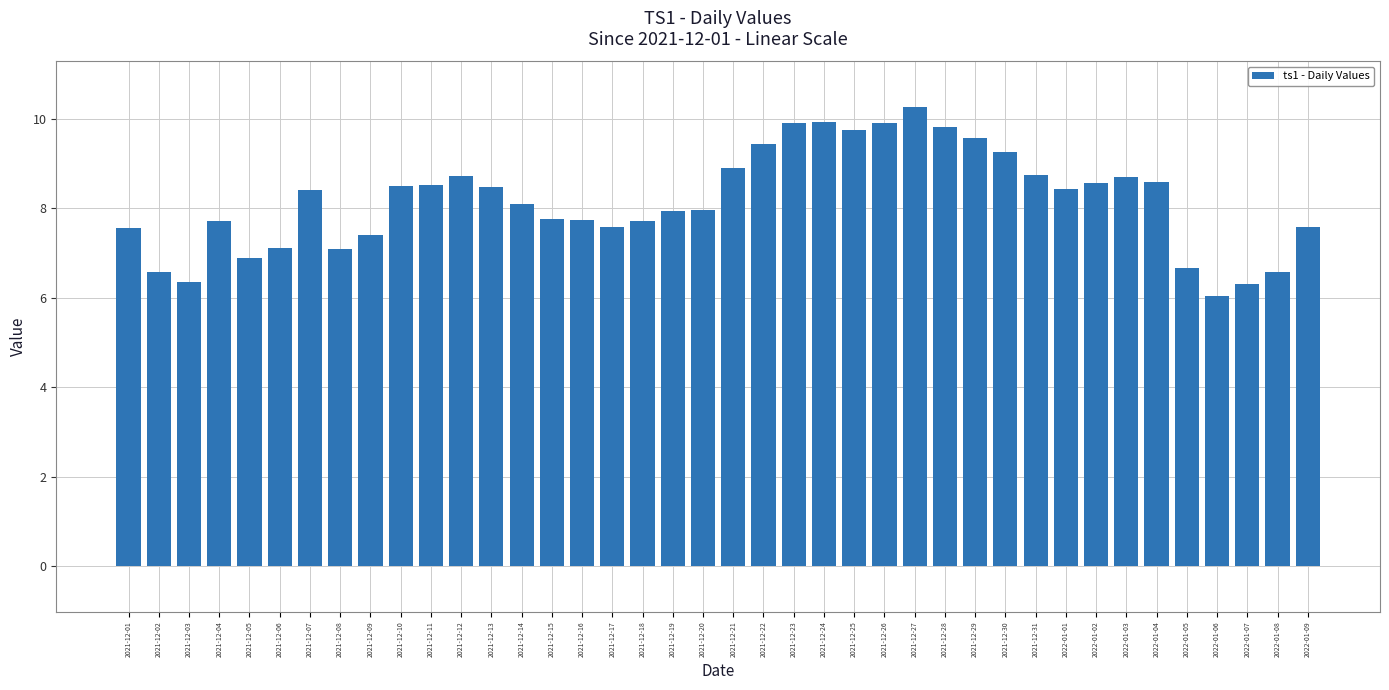

Between 2021-12-09 and 2021-12-13, which is larger?

2021-12-13